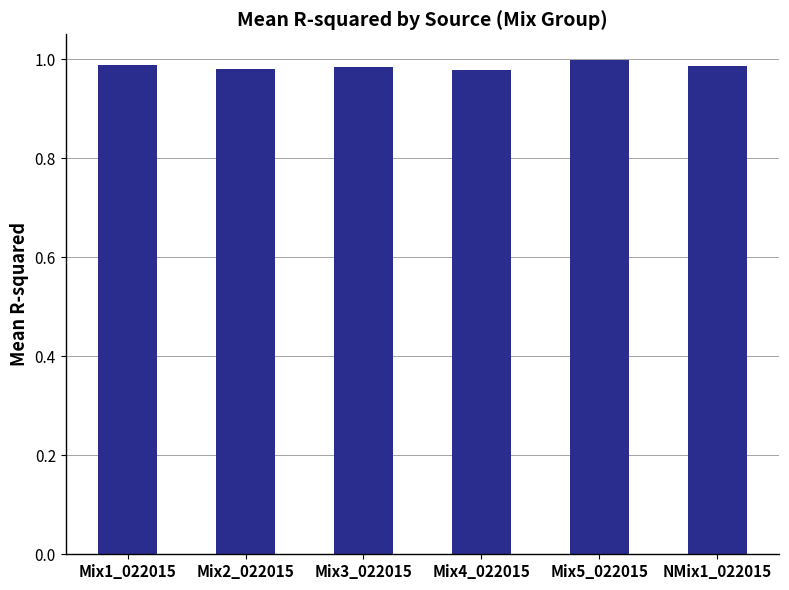

True or false: the data shows 1.0 at NMix1_022015.

True